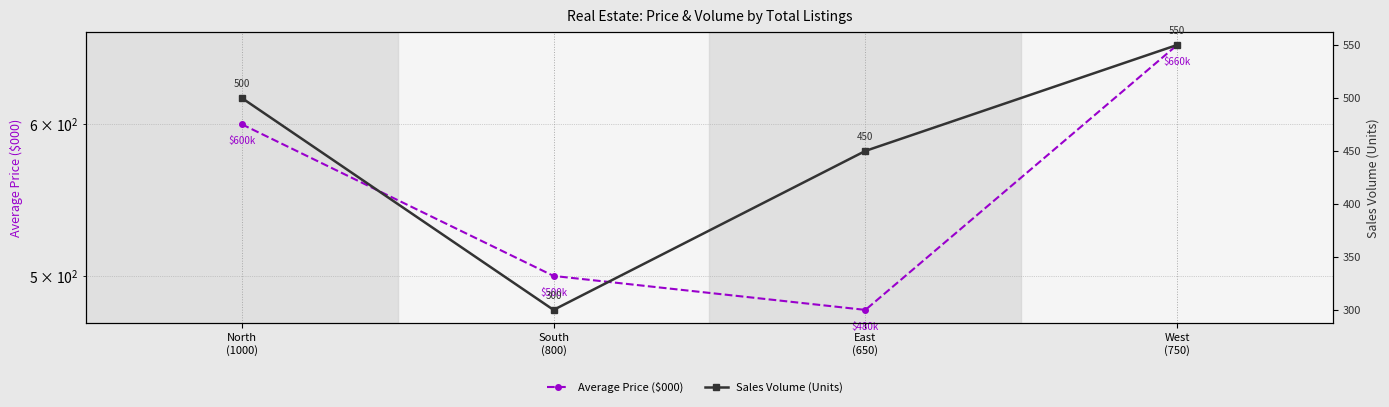

Does the chart display data point markers on the line(s)?

Yes